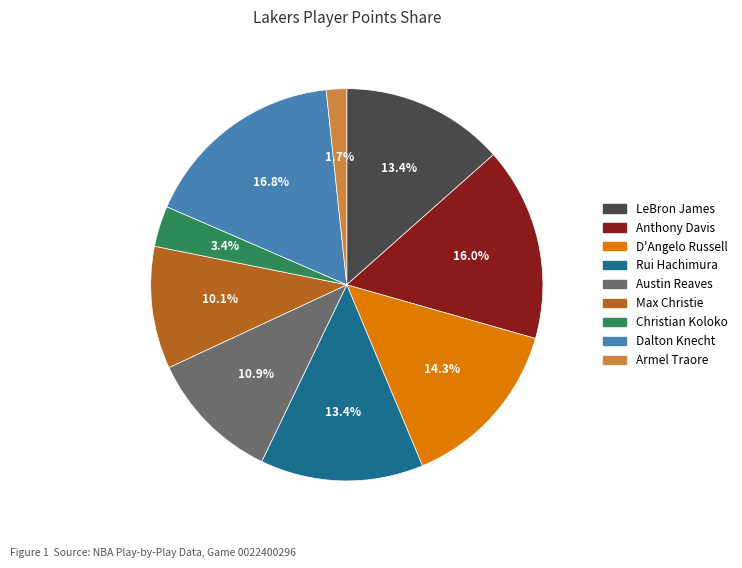

How many segments does this pie chart have?

9